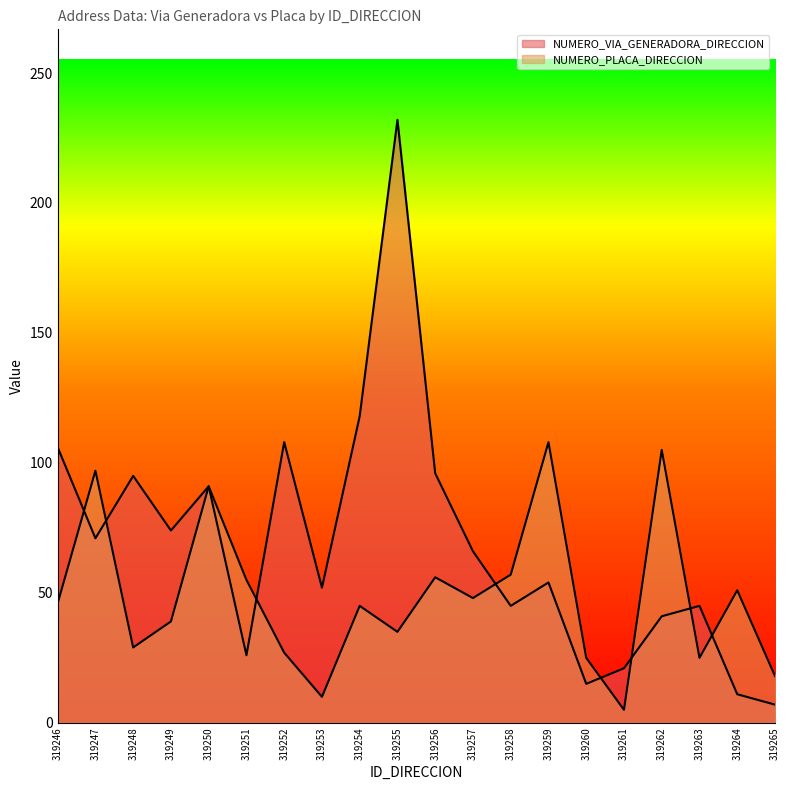

What is the value of the NUMERO_PLACA_DIRECCION point at the 7th from the left?

27